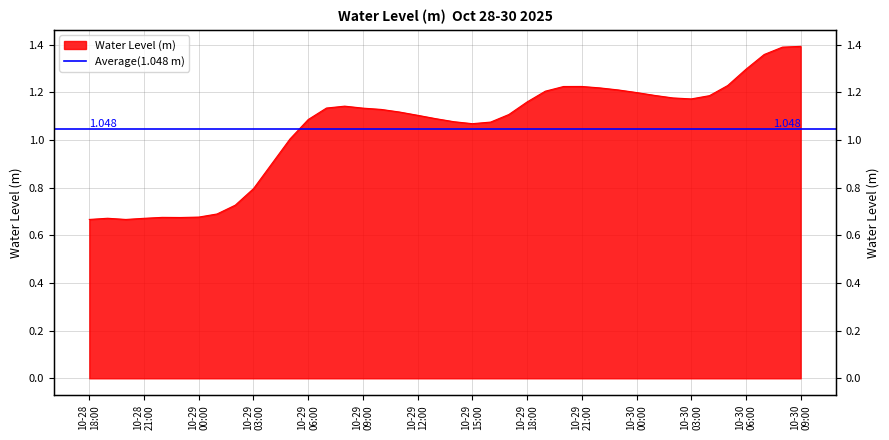

What is the ratio of the value at 2025-10-29 17:00:00 to the value at 2025-10-30 03:00:00?

0.9